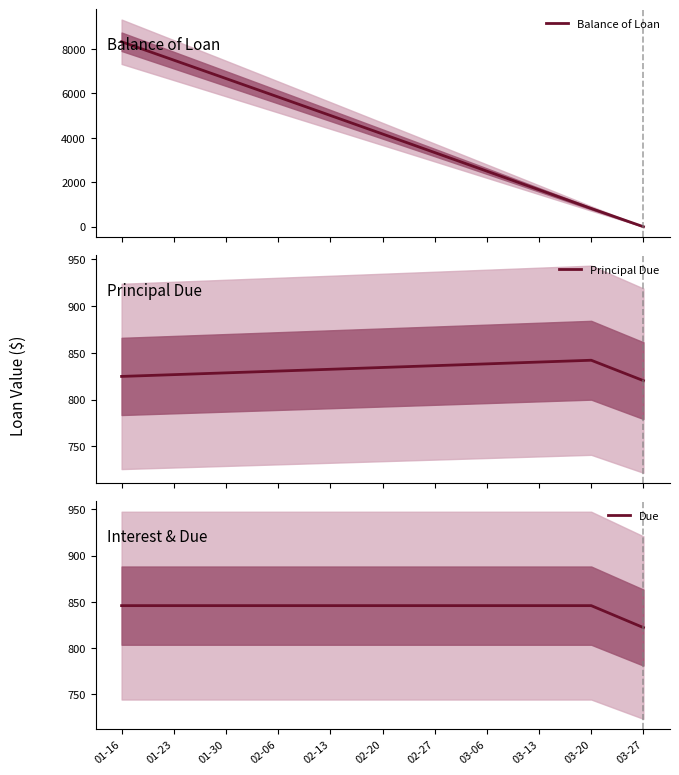

True or false: Balance of Loan has a value of 5843.6 at 02-06.

True